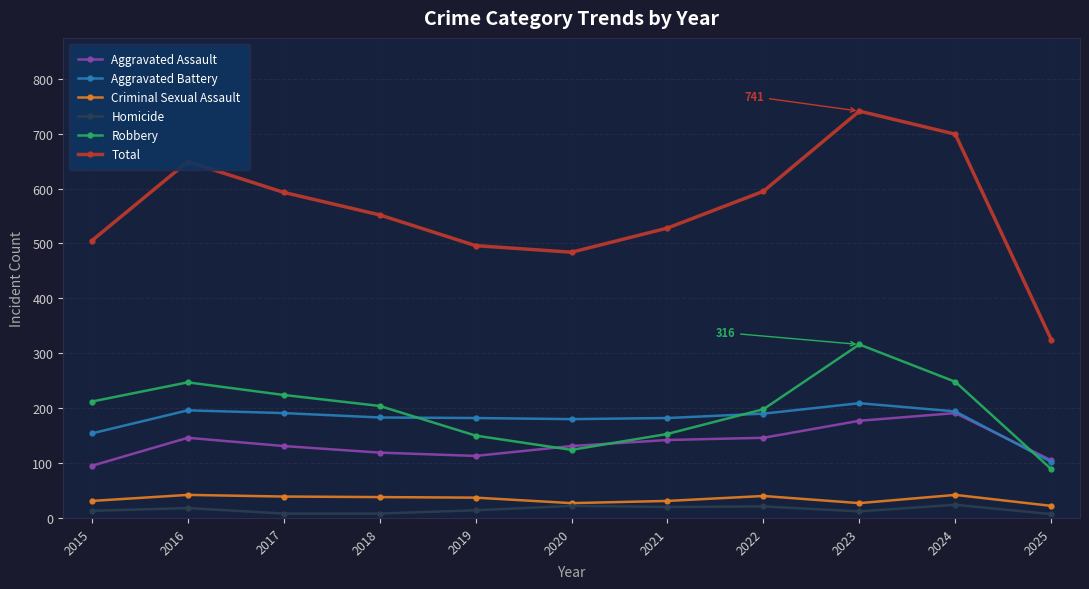

The Criminal Sexual Assault series shows 37 at 2019. True or false?

True